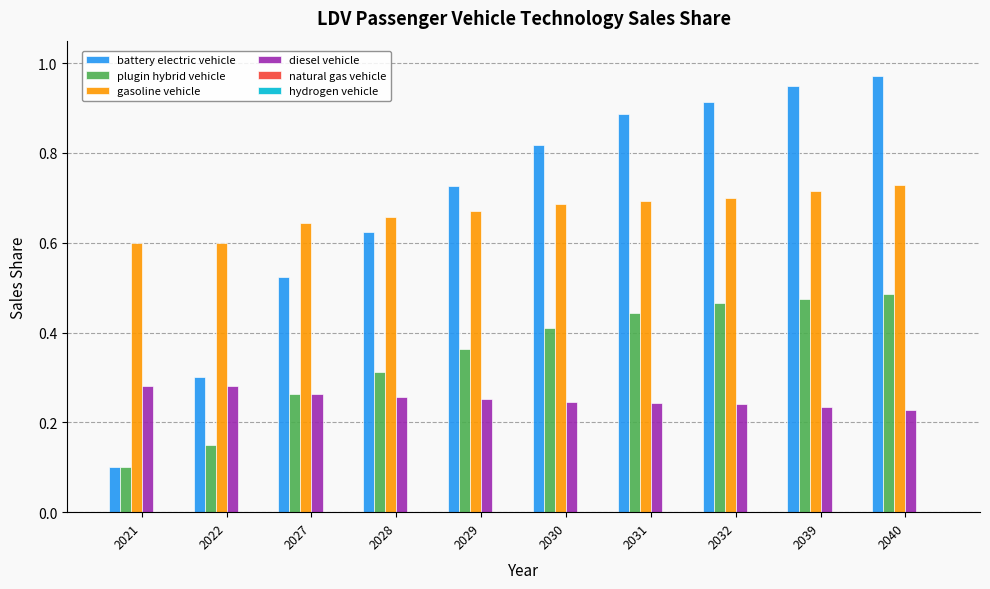

Count the gasoline vehicle values in the range 0 to 1.

10